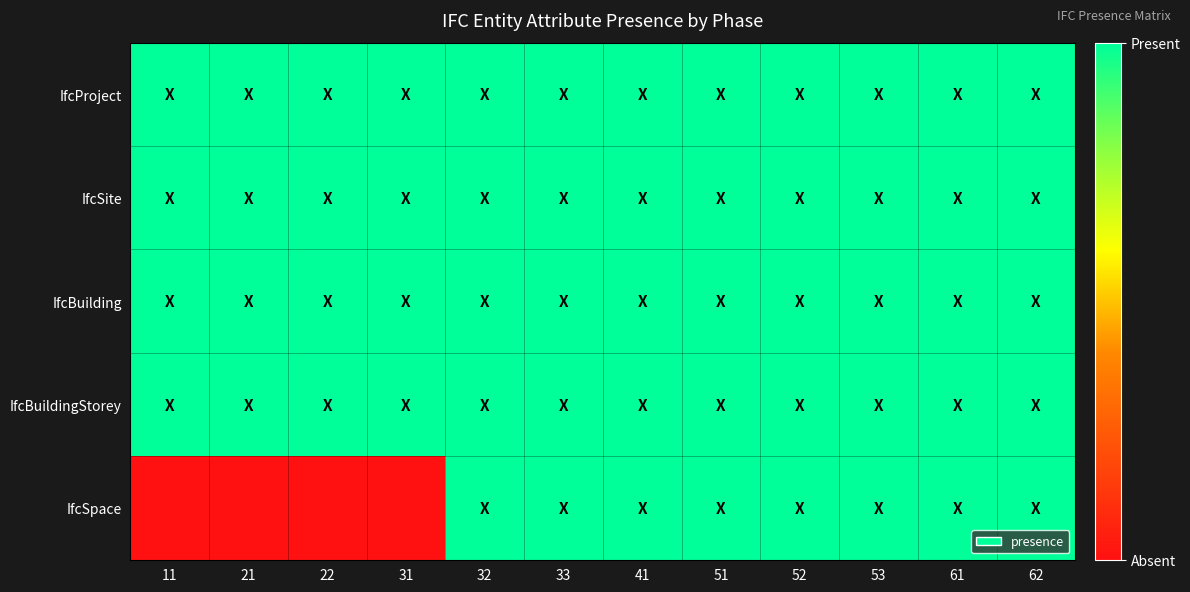

At how many categories does at least one series exceed 0?

12